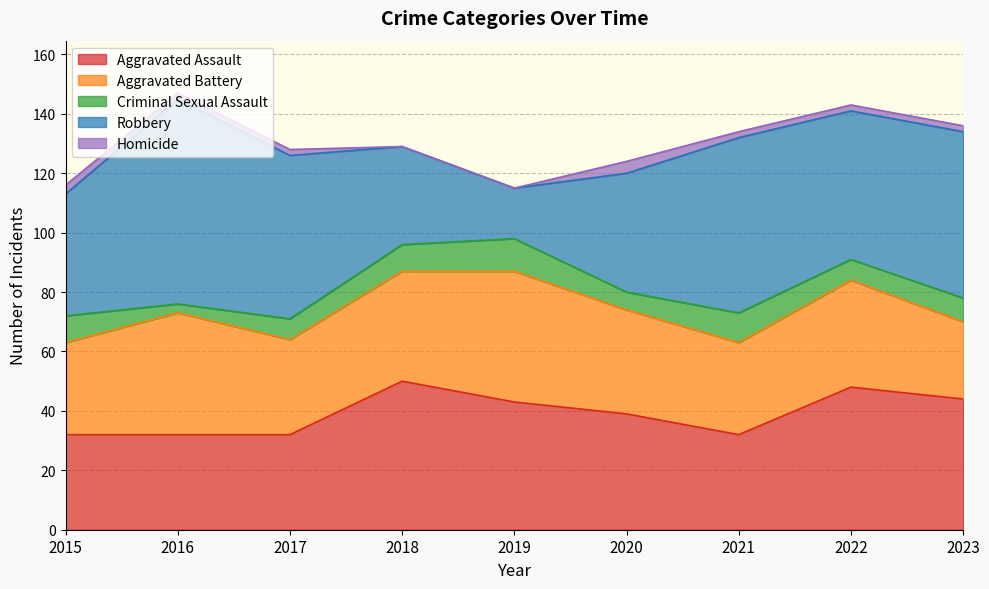

Where is the first local maximum for Robbery?

2016